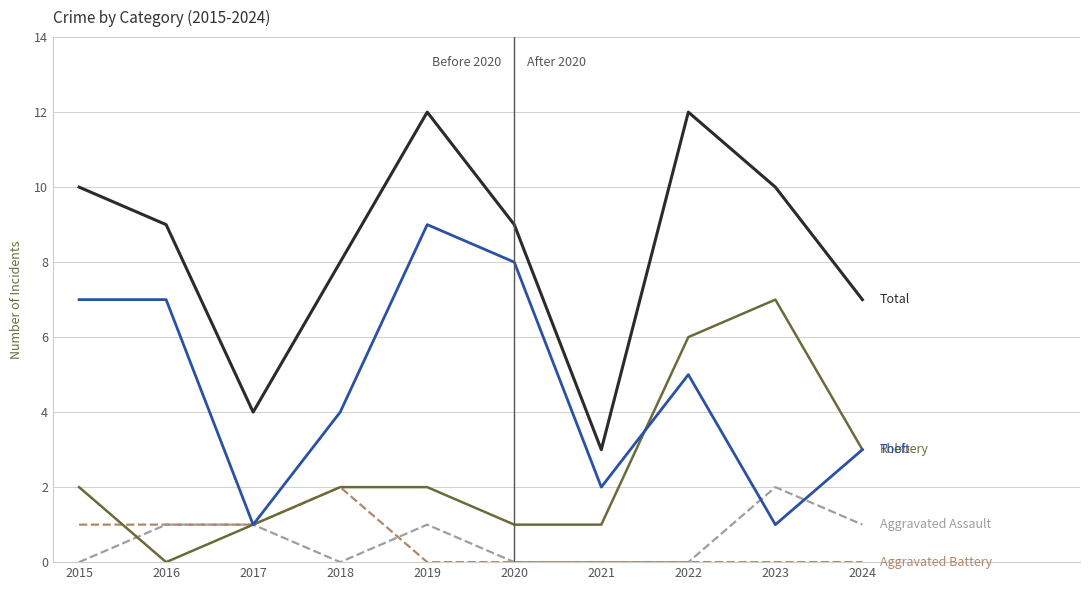

What is the difference between the highest and lowest values at 2023?

10